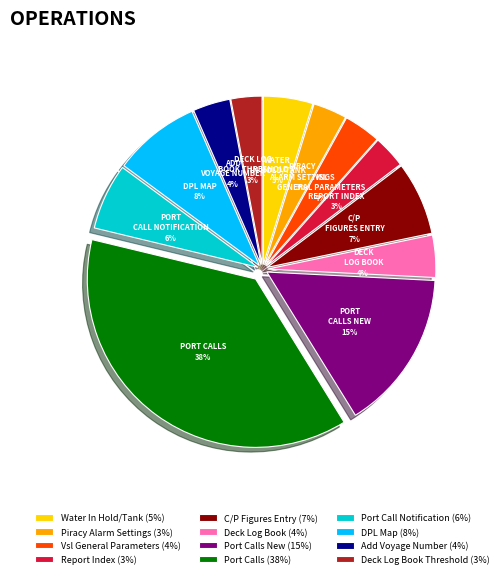

What percentage is the C/P Figures Entry (7%) slice, to the nearest percent?

7%